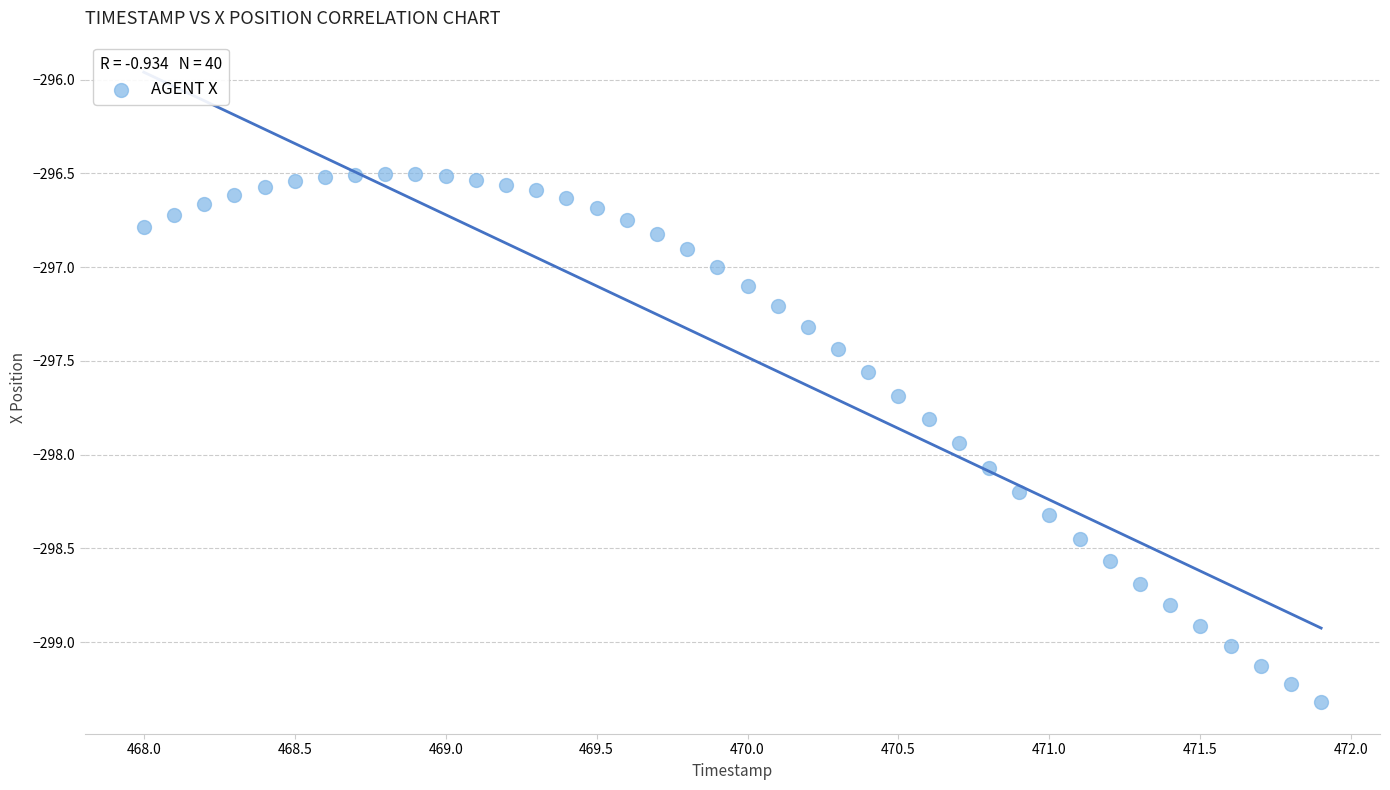

What is the range of X values (max minus min)?

3.9